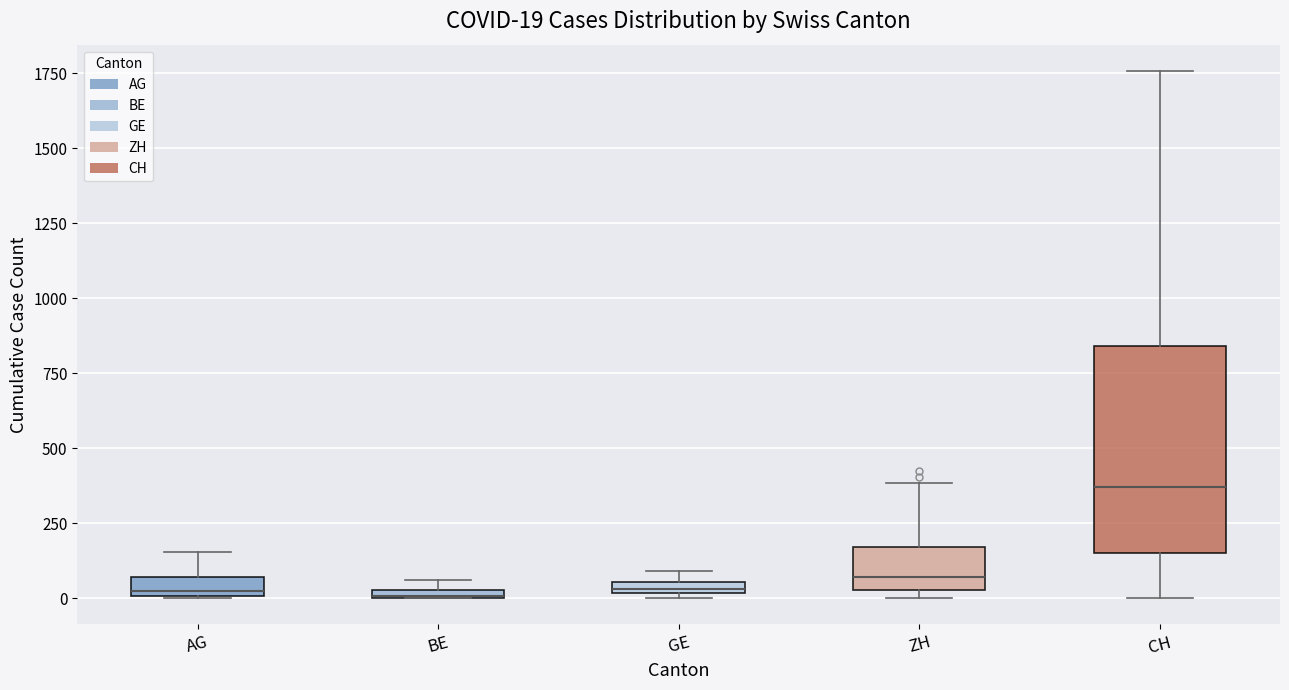

Comparing the boxes themselves (not the whiskers), which one is the tallest?

CH